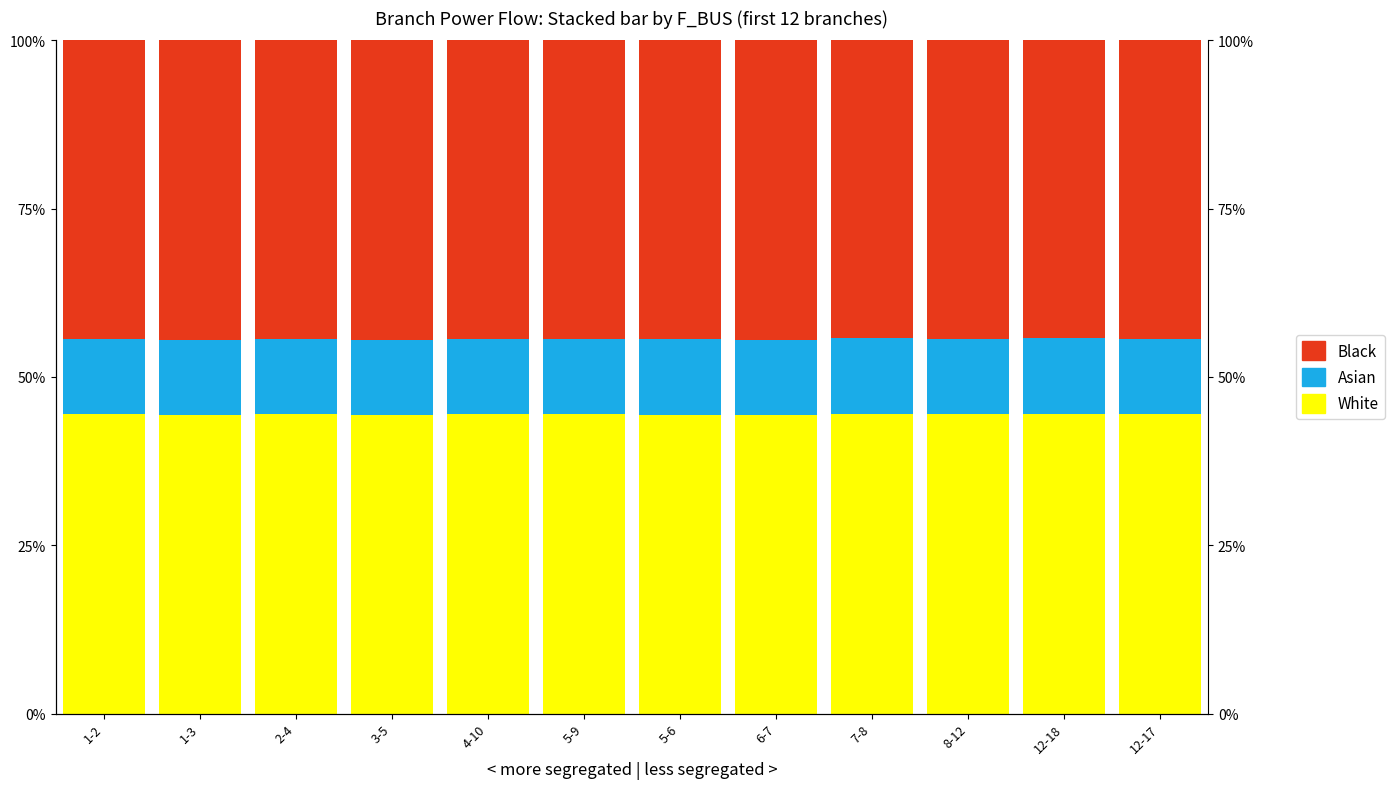

What value does the White series have at 2-4?

44.4